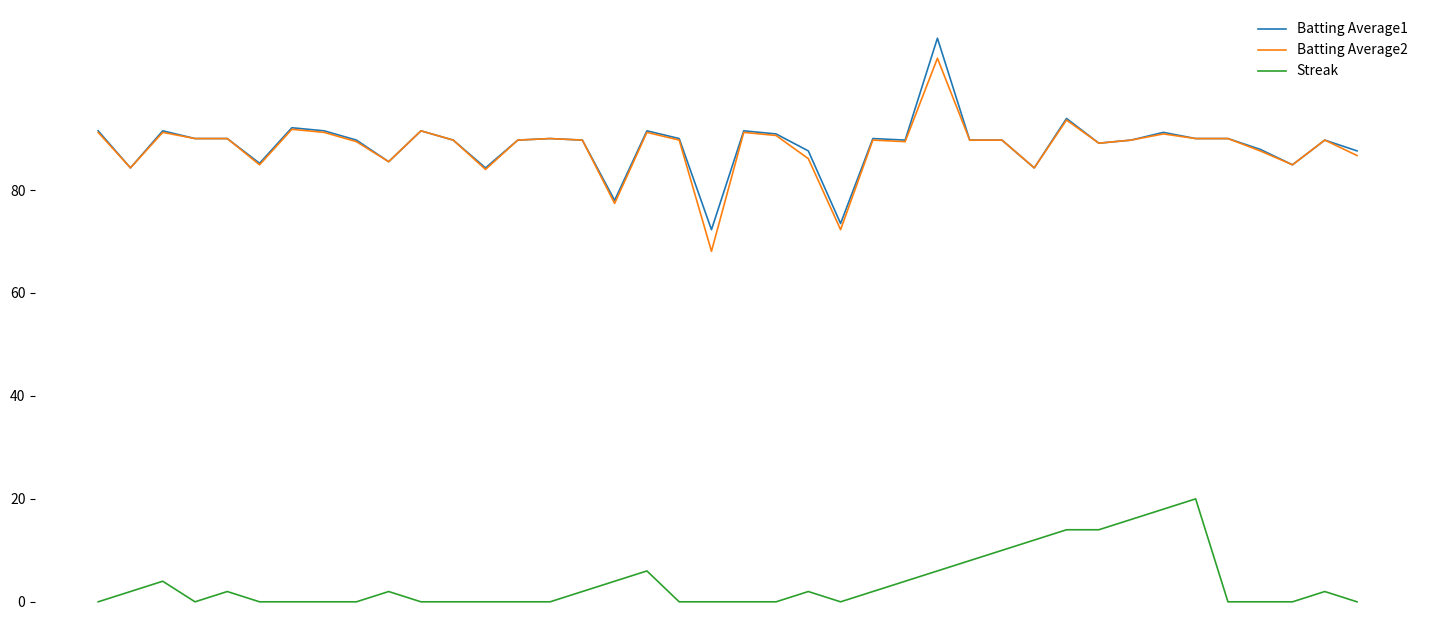

What is the greatest value displayed?

109.5